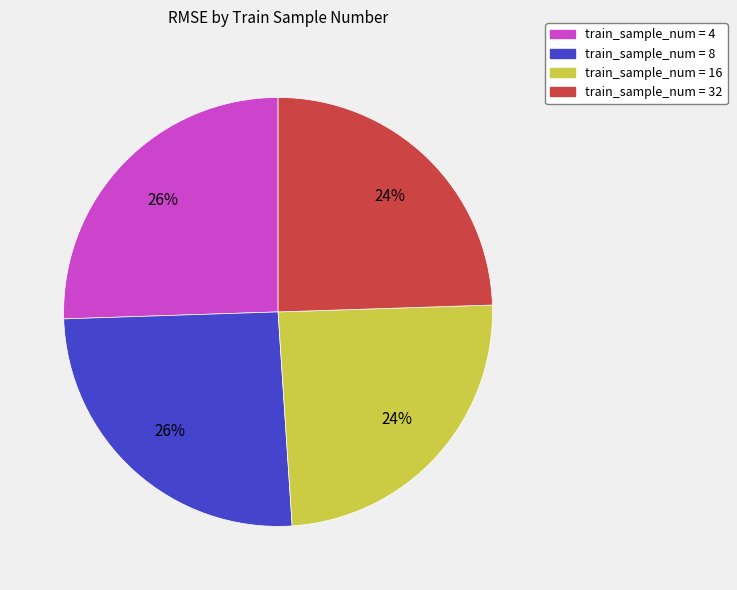

To the nearest percent, what percentage of the pie is train_sample_num = 32?

24%